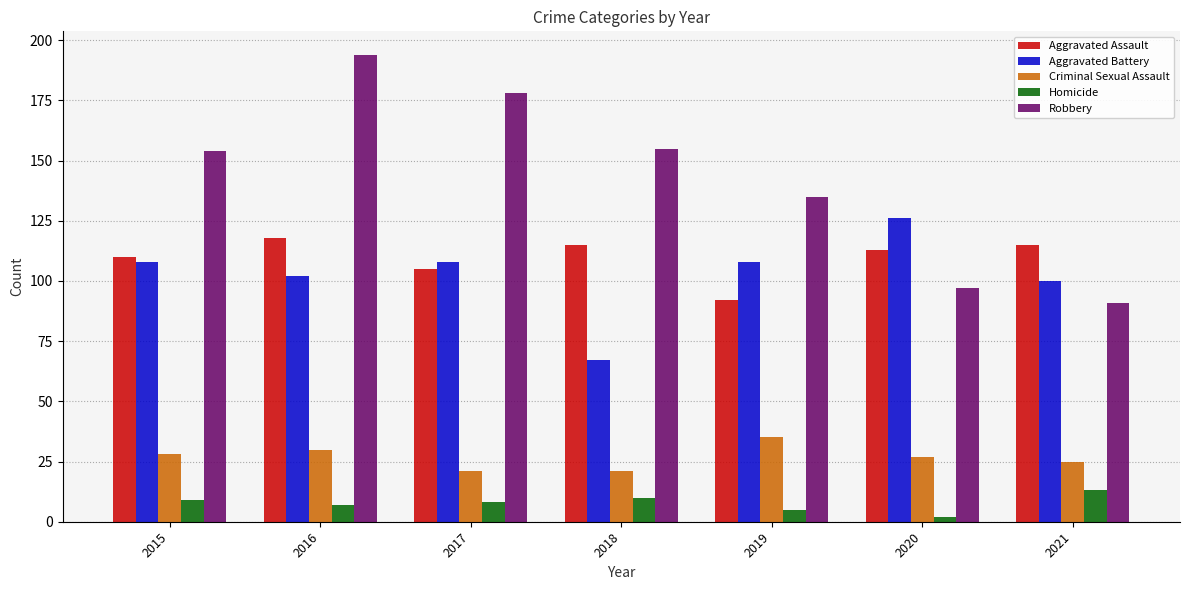

At which category is the sum across all series the highest?

2016